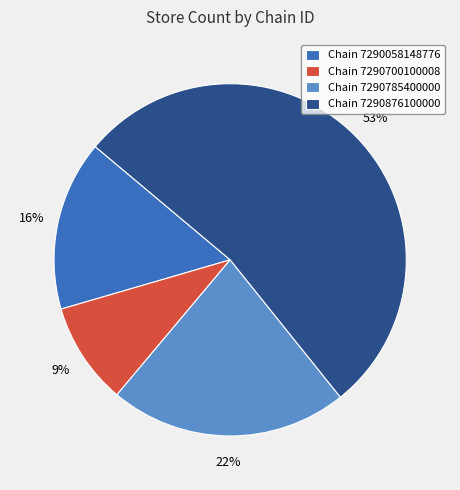

How many segments does this pie chart have?

4